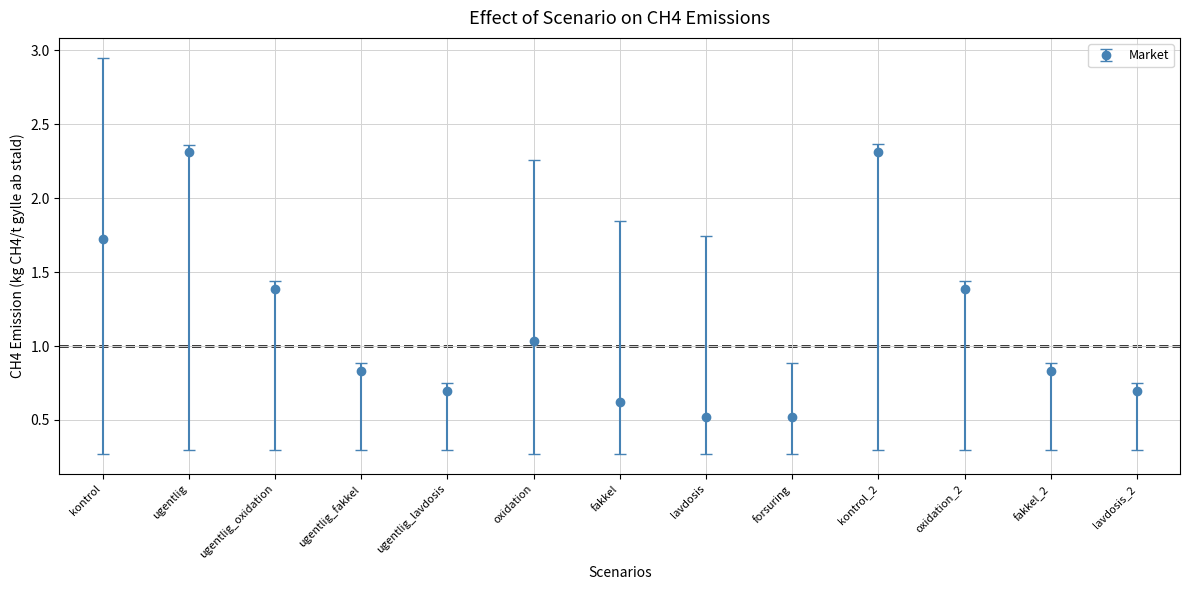

Approximately how many times larger is the value at ugentlig_oxidation compared to ugentlig?

0.6